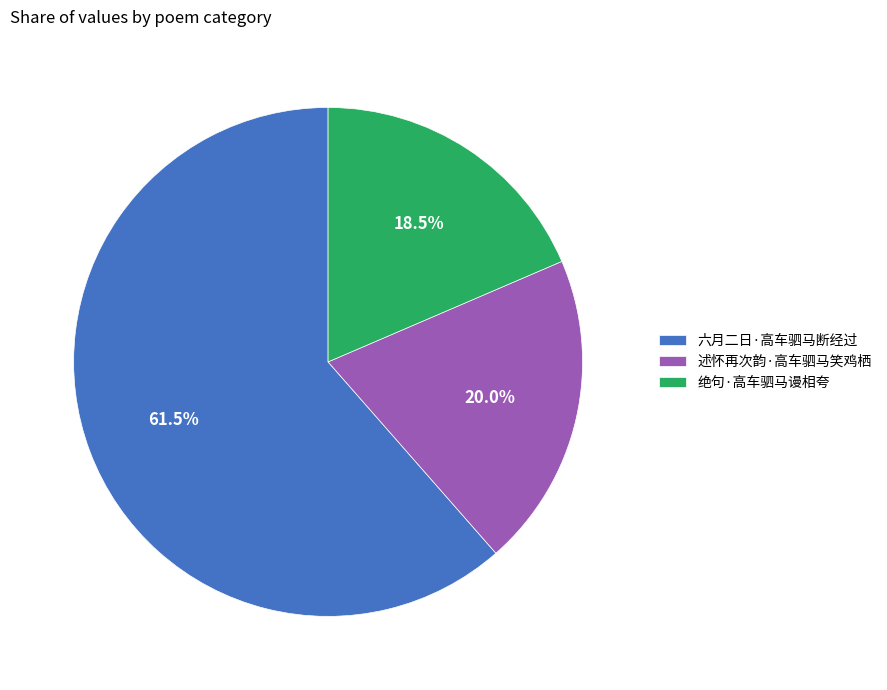

Is it true that 述怀再次韵·高车驷马笑鸡栖 is 10% of the pie?

False